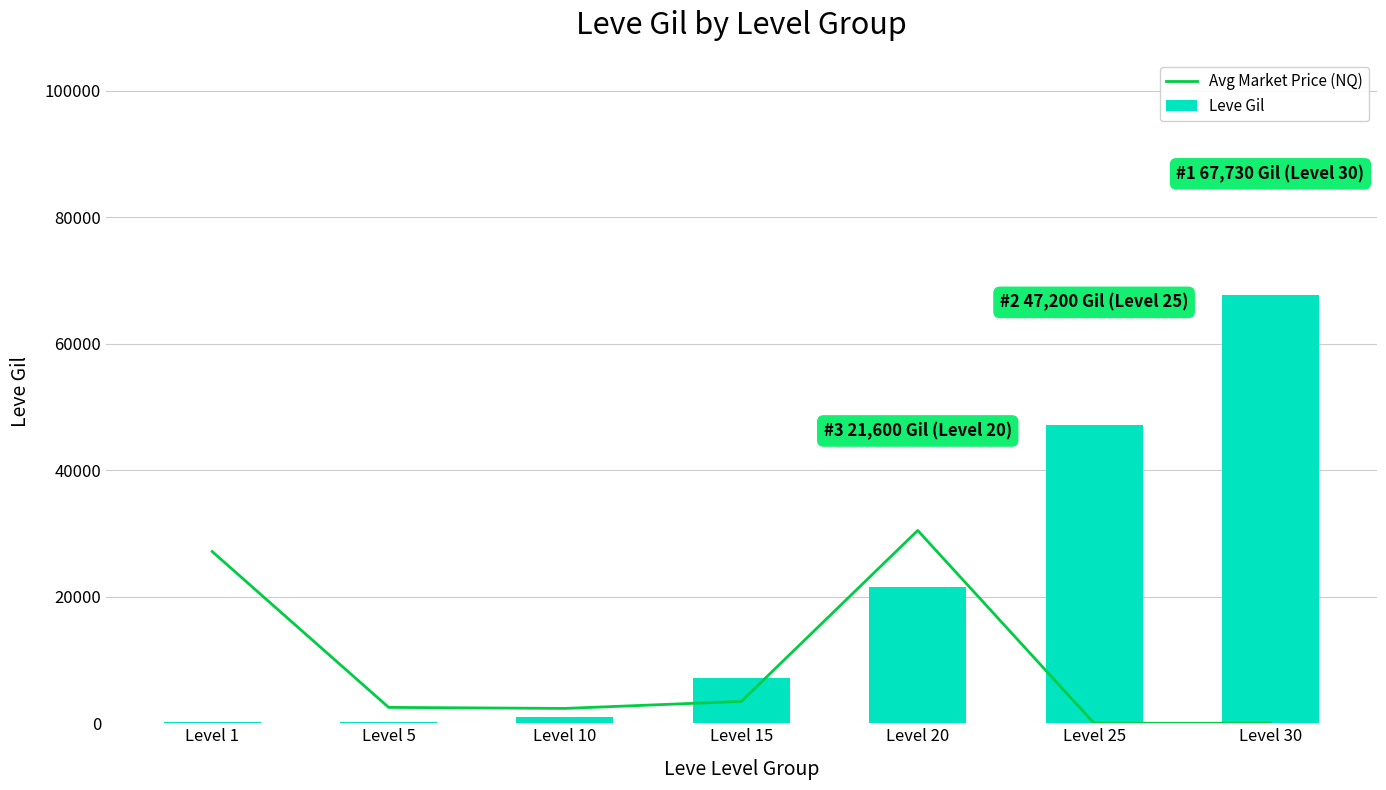

True or false: Avg Market Price (NQ) has a value of 3452 at Level 15.

True